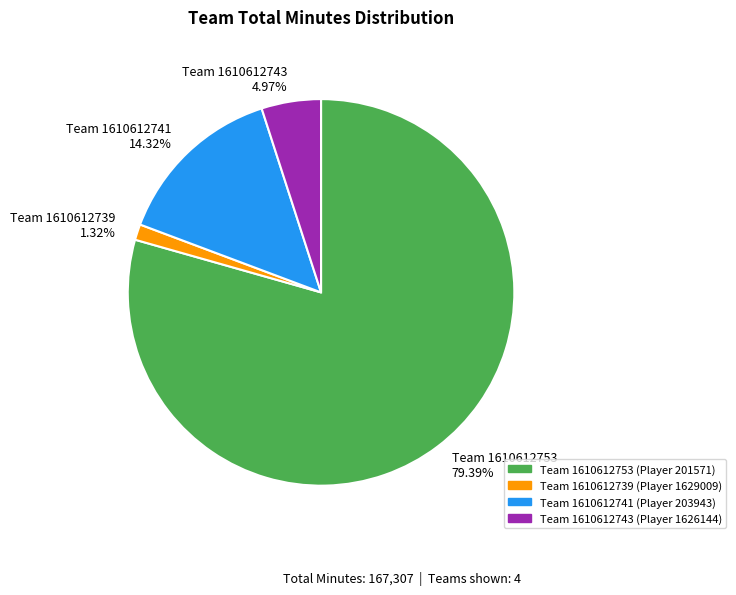

Which has a higher value, Team 1610612743 or Team 1610612739?

Team 1610612743